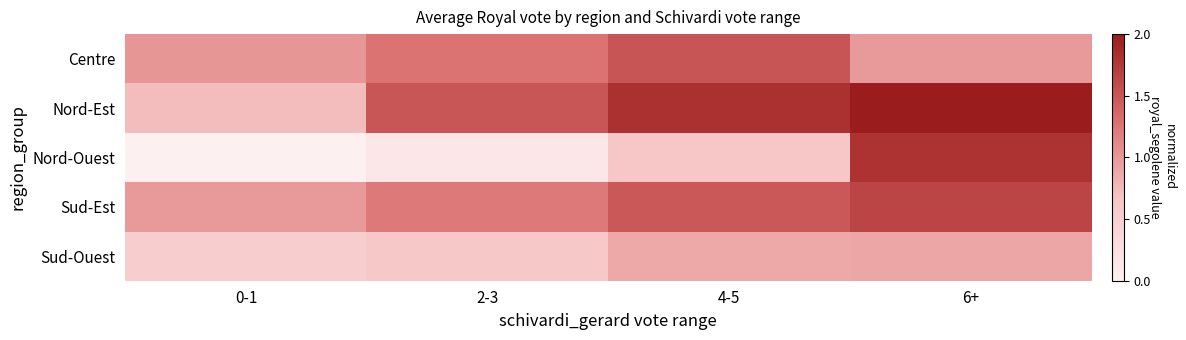

Which series has the widest spread of values?

Nord-Ouest